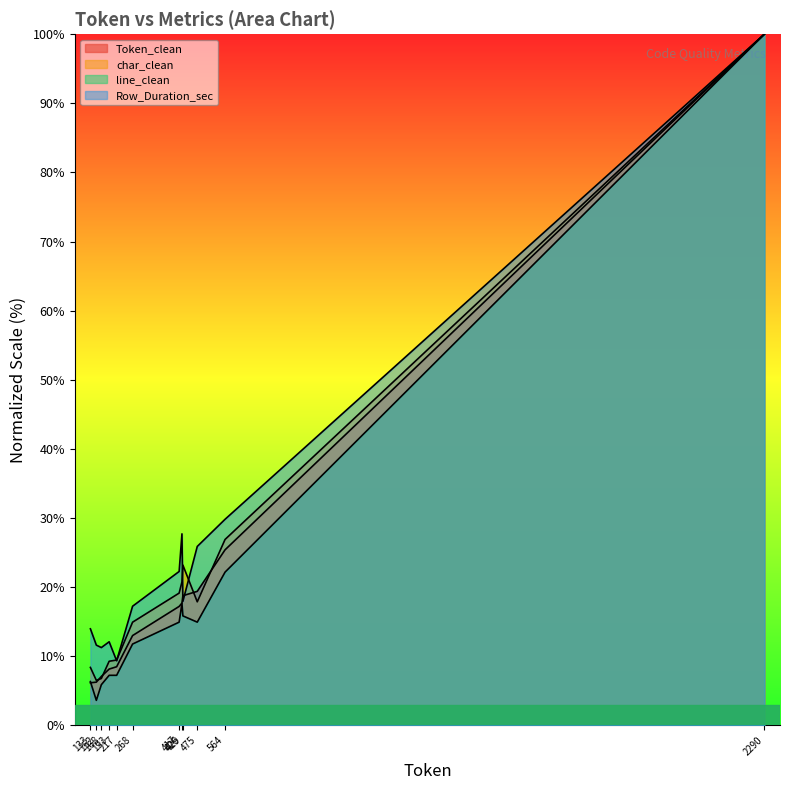

How many series are shown in this chart?

4